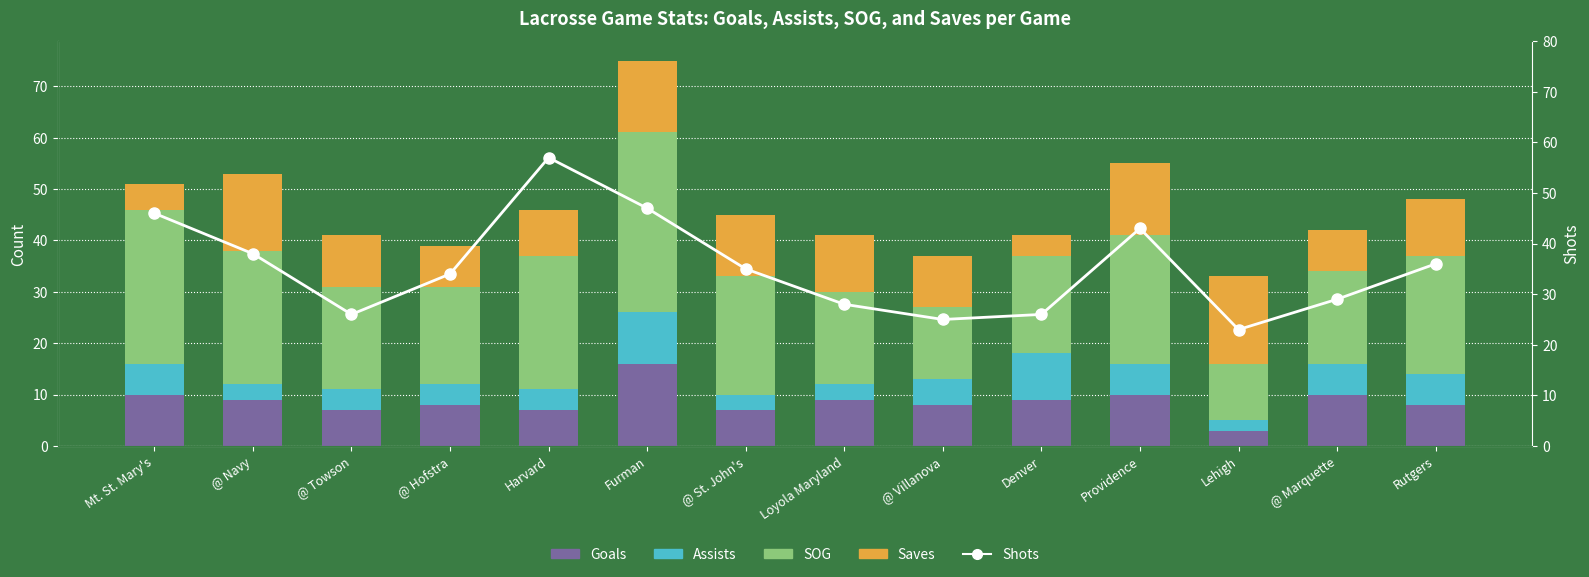

The SOG series shows 30 at @ Marquette. True or false?

False